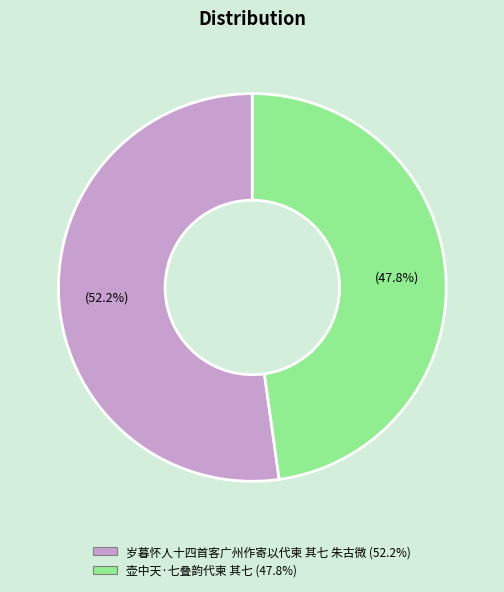

Is there any slice that represents more than half of the pie?

Yes